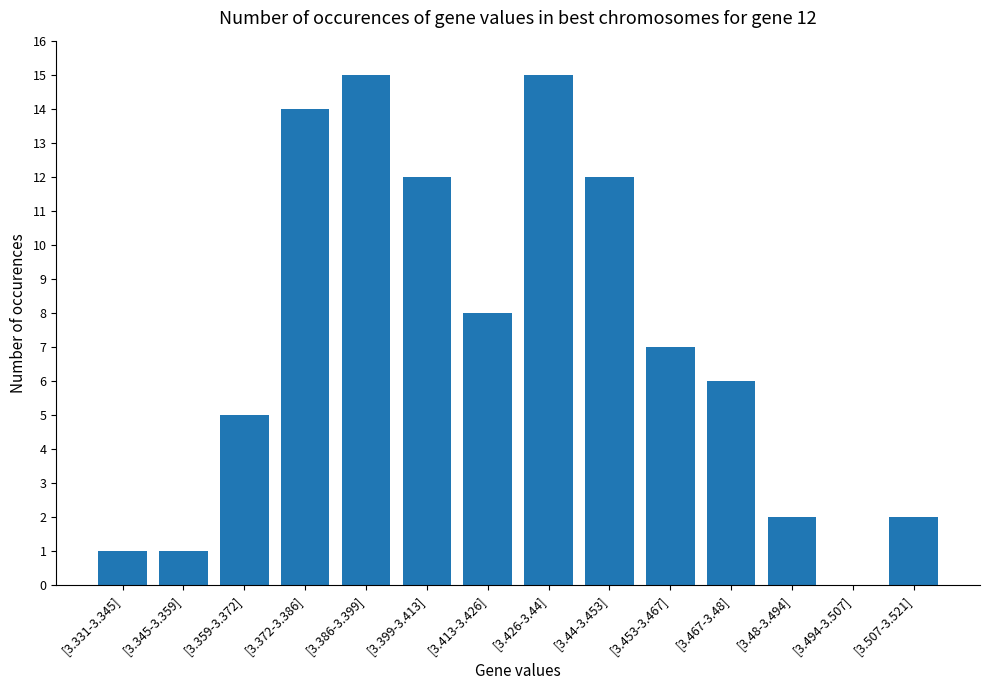

What is the average value?

7